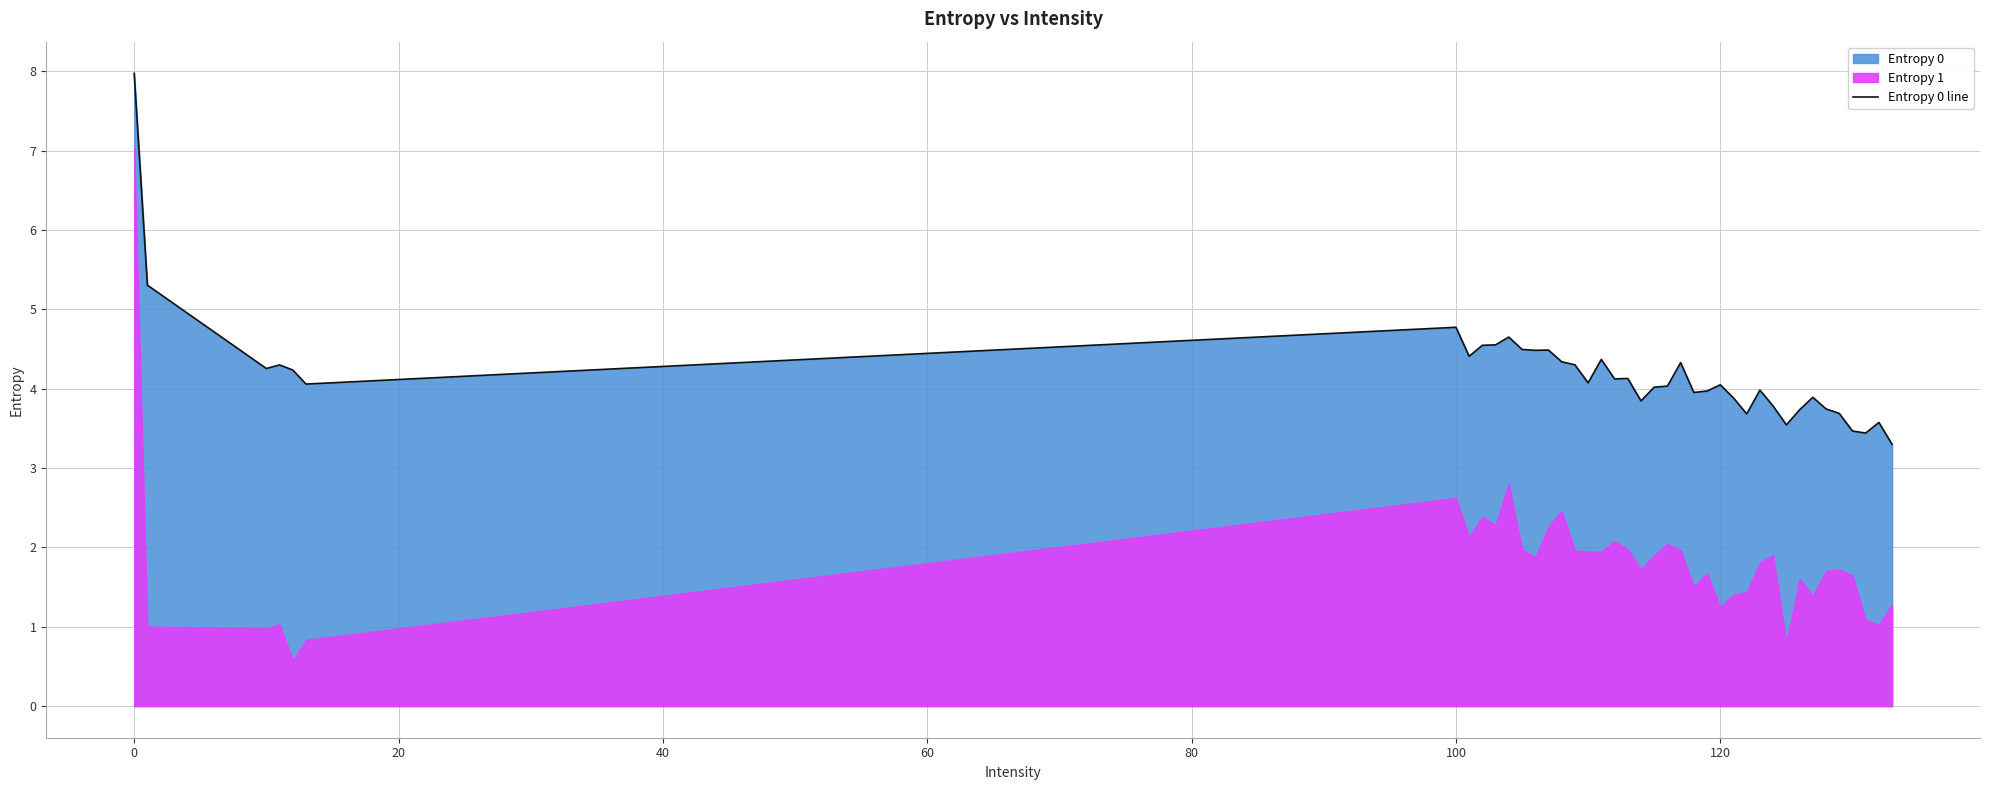

What is the minimum value for Entropy 0 line?

3.3